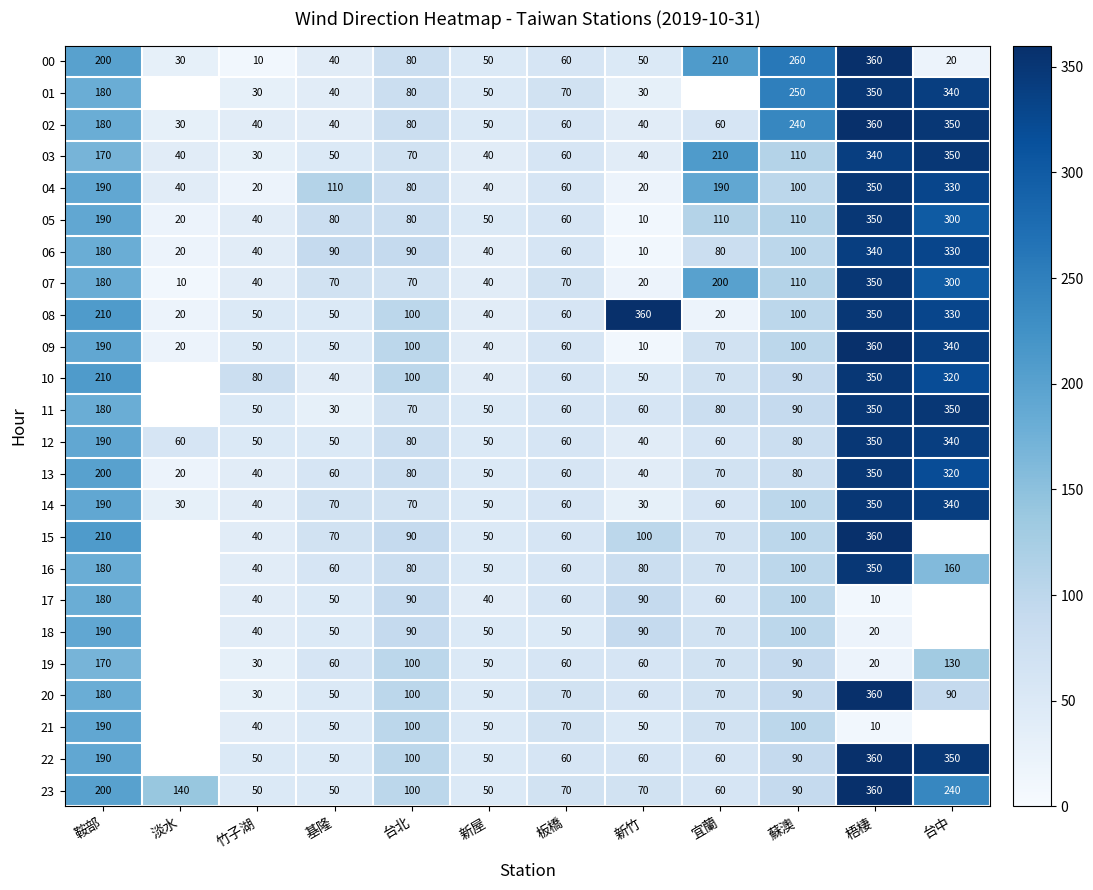

At how many categories does at least one series exceed 175?

6